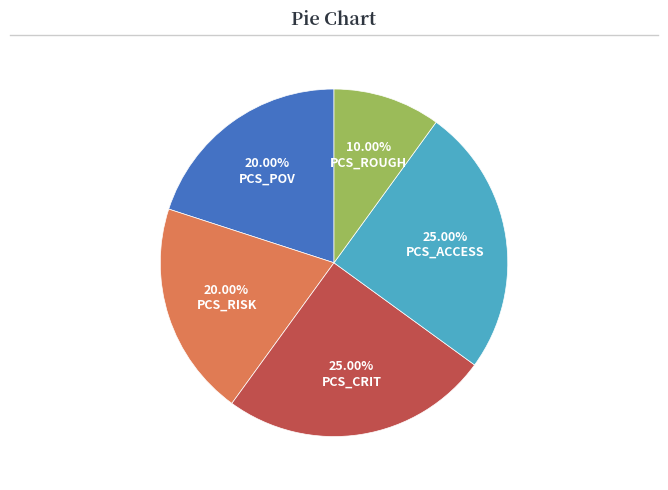

Between PCS_CRIT and PCS_ROUGH, which is larger?

PCS_CRIT